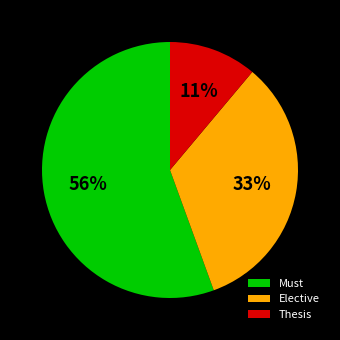

To the nearest percent, what portion does Must represent?

56%